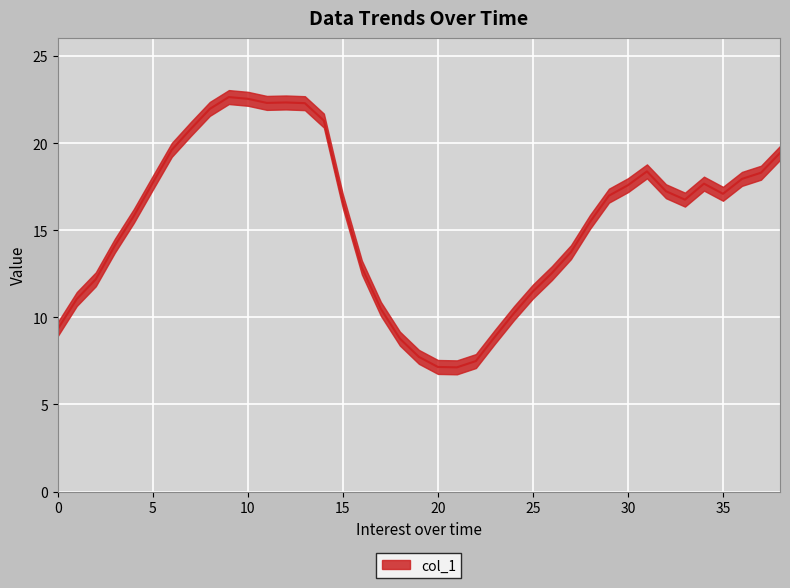

What is the difference between the values at 37 and 9?

4.3